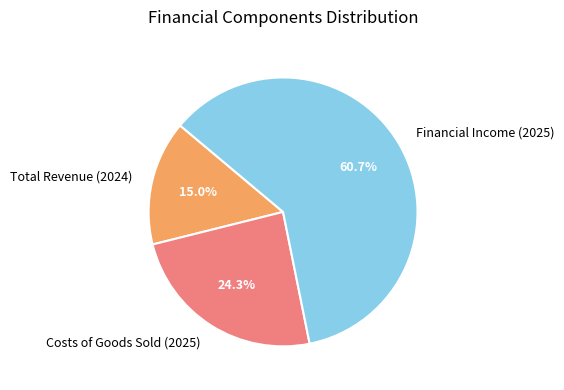

Between Costs of Goods Sold (2025) and Financial Income (2025), which is larger?

Financial Income (2025)